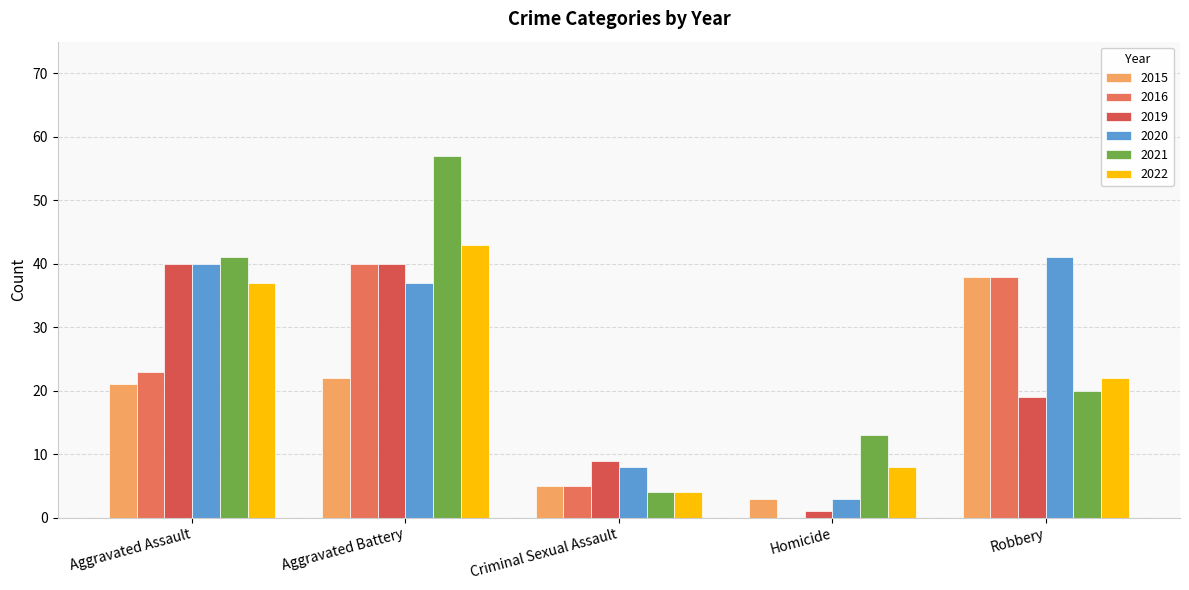

Reading right to left, transcribe all the data shown in this chart.

2015: 38	3	5	22	21
2016: 38	0	5	40	23
2019: 19	1	9	40	40
2020: 41	3	8	37	40
2021: 20	13	4	57	41
2022: 22	8	4	43	37